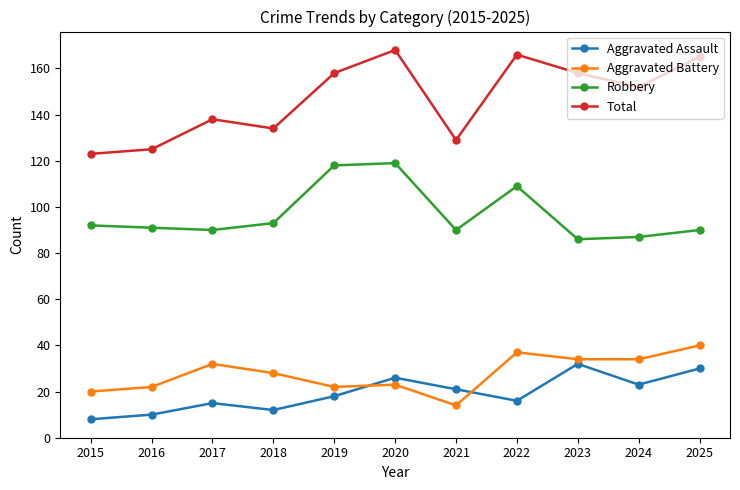

At which label does Aggravated Battery first exceed 28?

2017